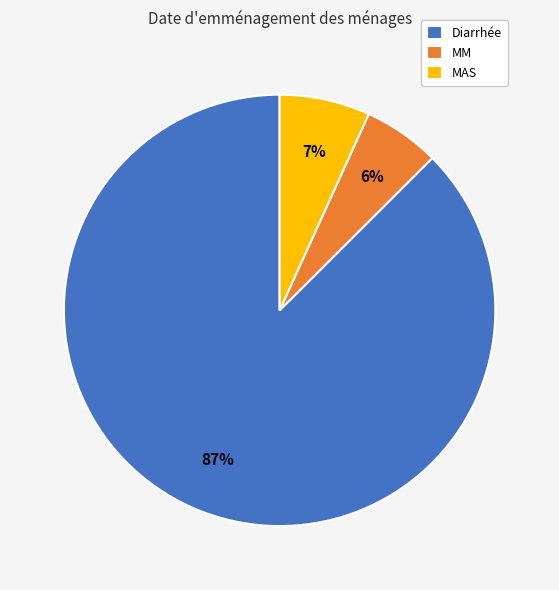

Does any single category account for the majority?

Yes